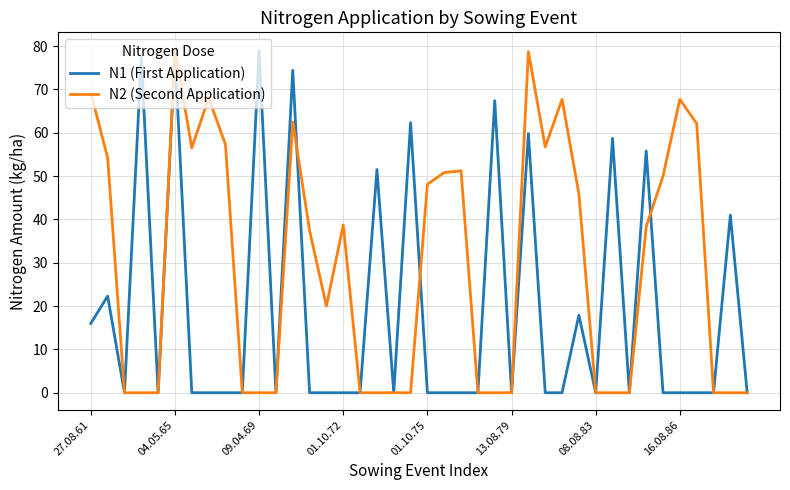

Which series has the largest total across all categories?

N2 (Second Application)